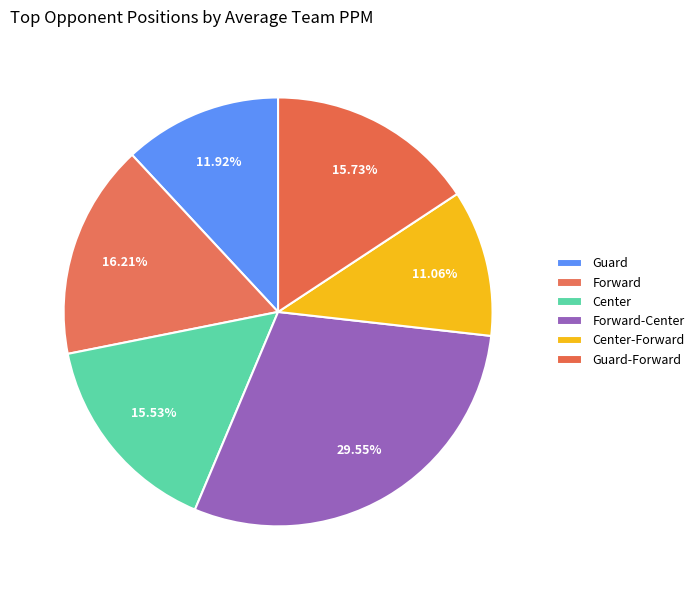

Count the number of slices in the pie.

6